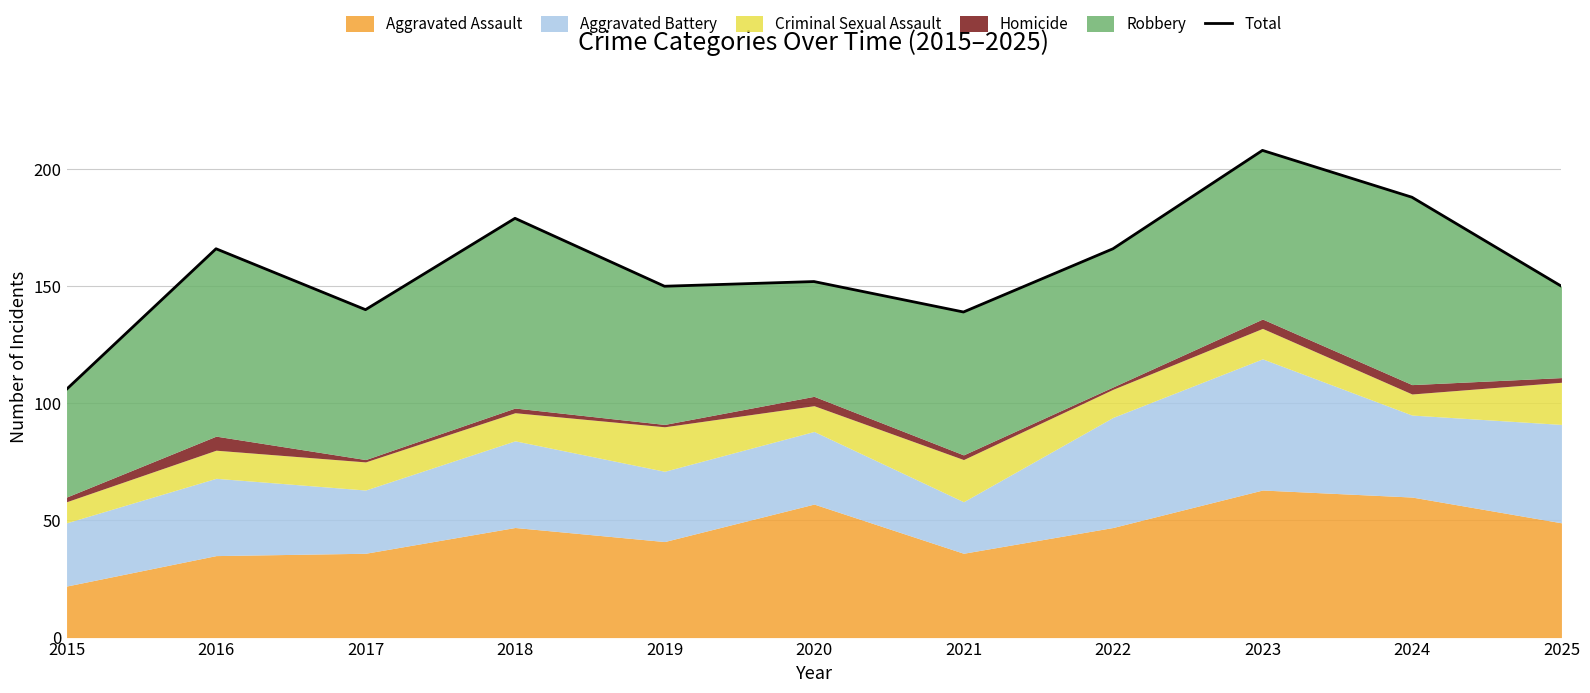

At which category does the chart reach its minimum across all series?

2015